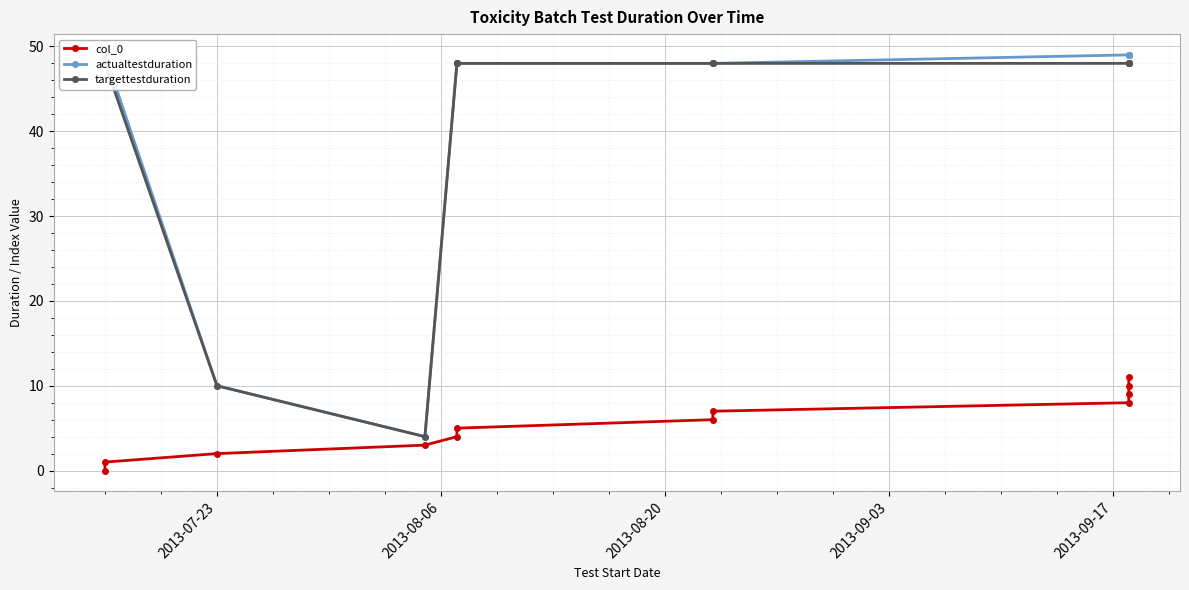

True or false: actualtestduration and col_0 intersect in this chart.

False